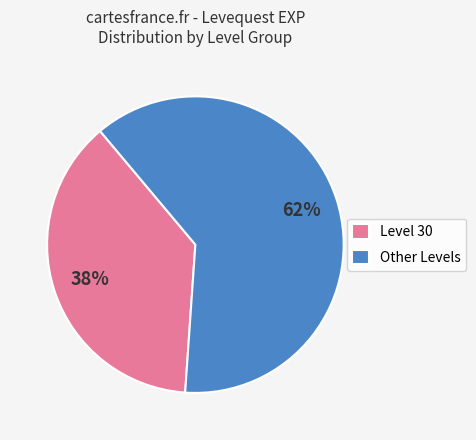

Approximately how many times larger is the value at Other Levels compared to Level 30?

1.6